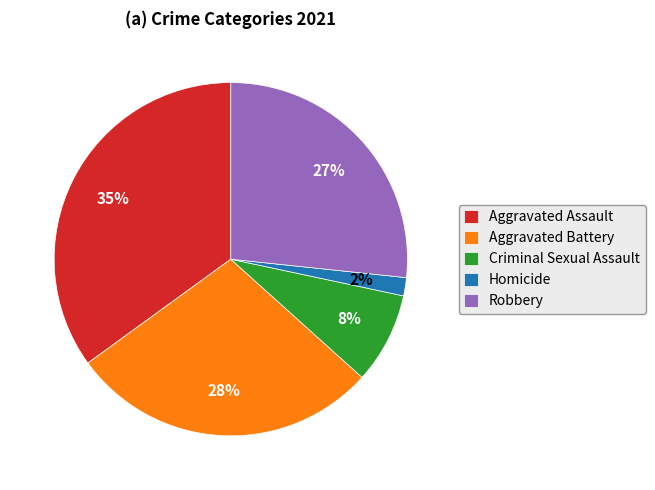

To the nearest percent, what is the difference between the largest and smallest slice percentages?

33%